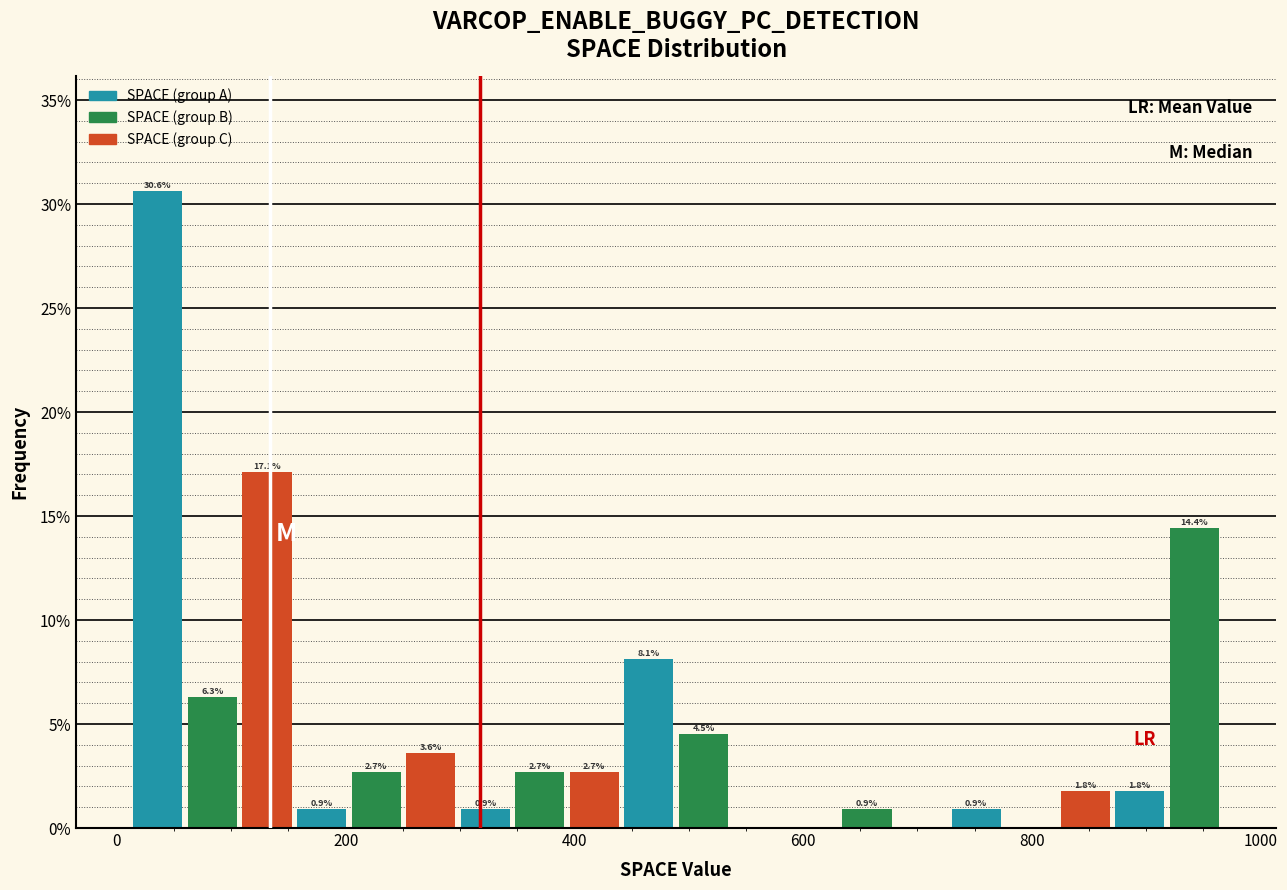

Read against the x-axis, roughly where is the centre of the tallest bar?

40